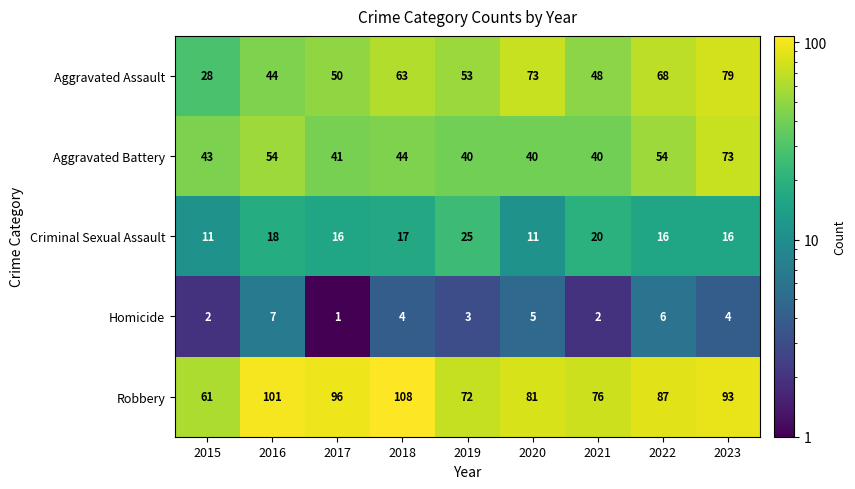

Which series has the largest total across all categories?

Robbery